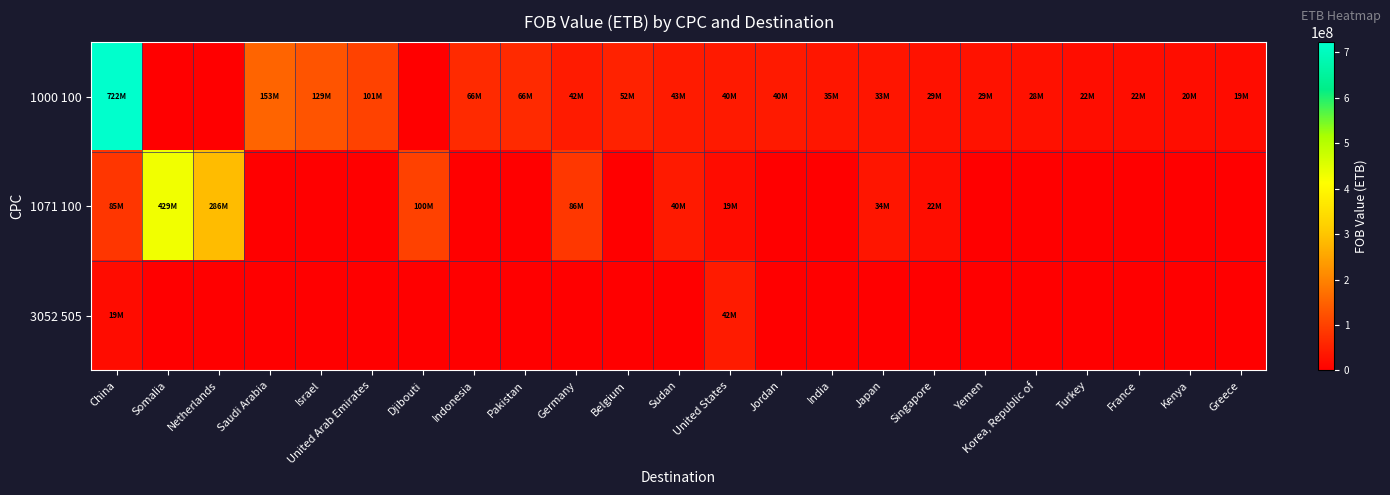

Reading right to left, list all the values displayed in this chart.

1000 100: Greece=18569297.8	Kenya=20382591.8	France=22161128.2	Turkey=22402142.4	Korea, Republic of=27790568.4	Yemen=28831048.1	Singapore=29329898.7	Japan=33047663.9	India=34992652.1	Jordan=39740873.1	United States=39681129.7	Sudan=42920228.5	Belgium=52354322.7	Germany=42032801.0	Pakistan=65714484.8	Indonesia=66201615.7	Djibouti=0.0	United Arab Emirates=100902321.9	Israel=128899722.3	Saudi Arabia=152632213.3	Netherlands=0.0	Somalia=0.0	China=722493433.0
1071 100: Greece=0.0	Kenya=0.0	France=0.0	Turkey=0.0	Korea, Republic of=0.0	Yemen=0.0	Singapore=22023831.2	Japan=33634110.9	India=0.0	Jordan=0.0	United States=18633172.6	Sudan=39983075.2	Belgium=0.0	Germany=85652891.6	Pakistan=0.0	Indonesia=0.0	Djibouti=99972328.8	United Arab Emirates=0.0	Israel=0.0	Saudi Arabia=0.0	Netherlands=285700927.9	Somalia=429109850.8	China=84602483.6
3052 505: Greece=0.0	Kenya=0.0	France=0.0	Turkey=0.0	Korea, Republic of=0.0	Yemen=0.0	Singapore=0.0	Japan=0.0	India=0.0	Jordan=0.0	United States=41664823.1	Sudan=0.0	Belgium=0.0	Germany=0.0	Pakistan=0.0	Indonesia=0.0	Djibouti=0.0	United Arab Emirates=0.0	Israel=0.0	Saudi Arabia=0.0	Netherlands=0.0	Somalia=0.0	China=18939801.5